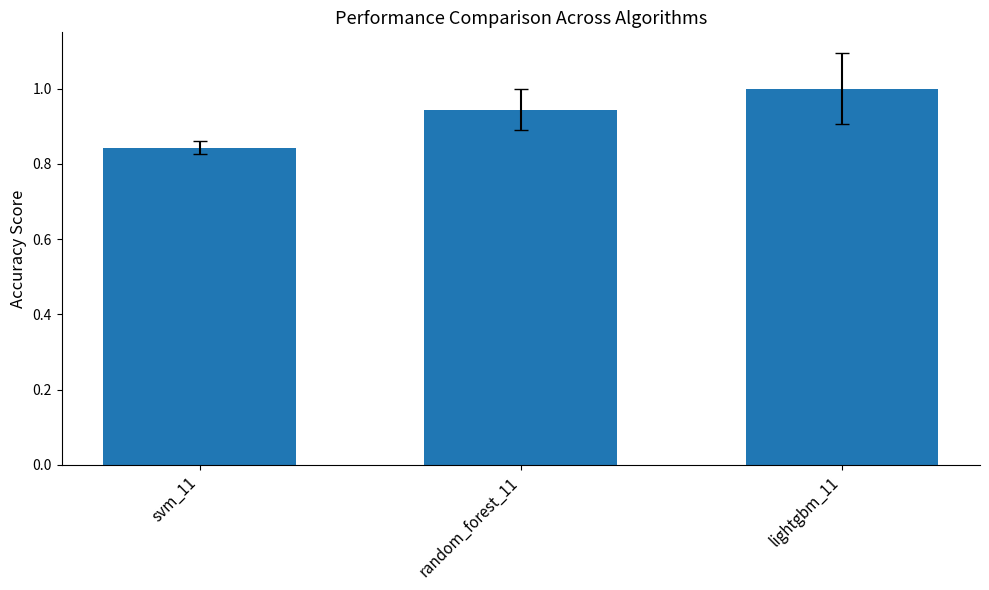

The chart shows a value of 0.6 at lightgbm_11. True or false?

False